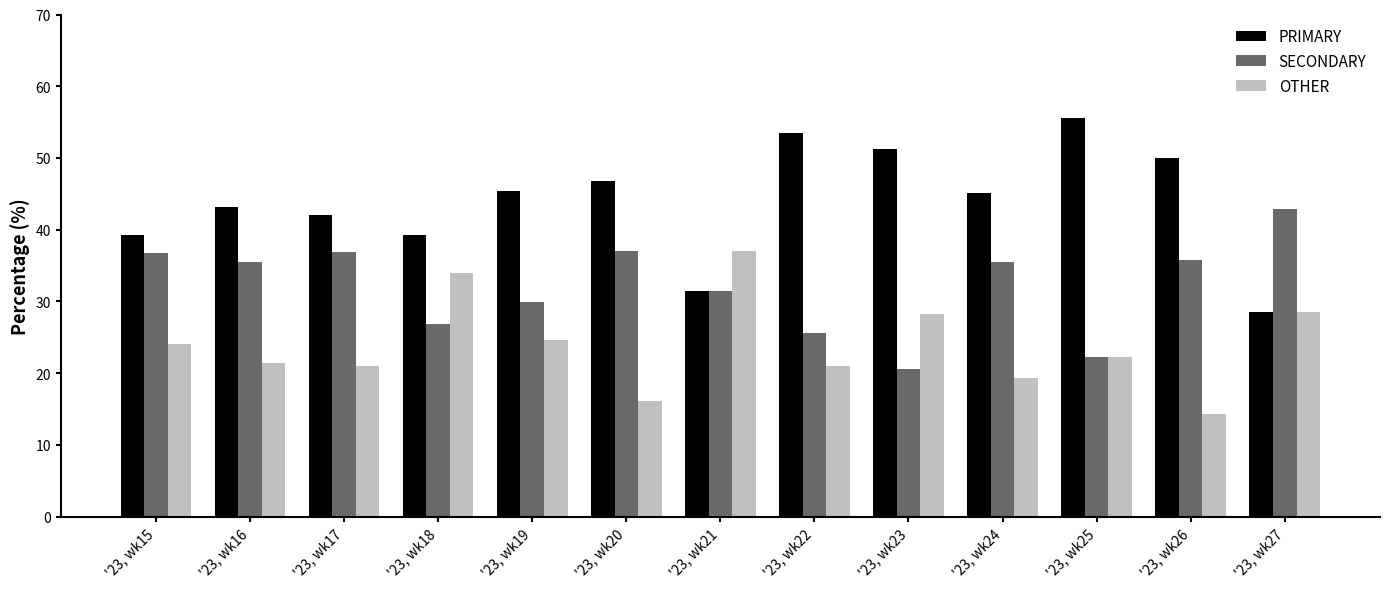

How many distinct data groups are displayed?

3